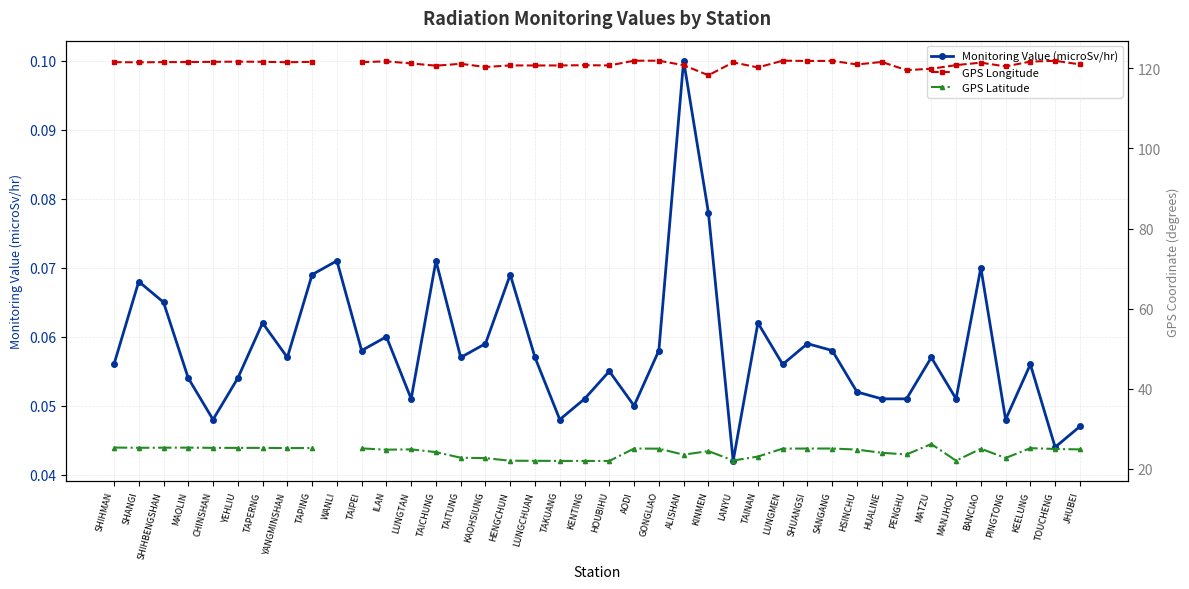

In GPS Longitude, how many points are lower than both neighbors (excluding endpoints)?

12